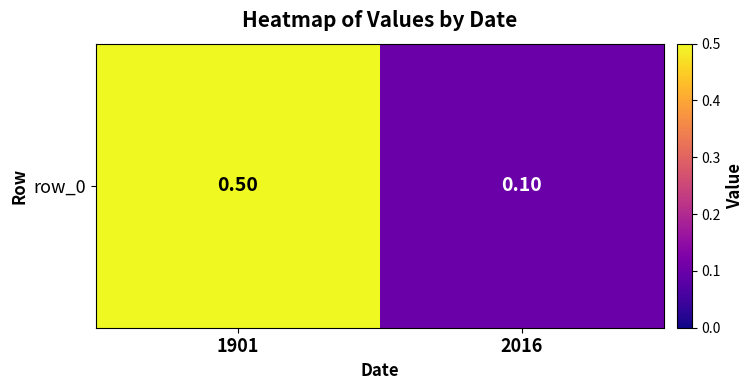

Rank the categories by value from lowest to highest.

2016, 1901